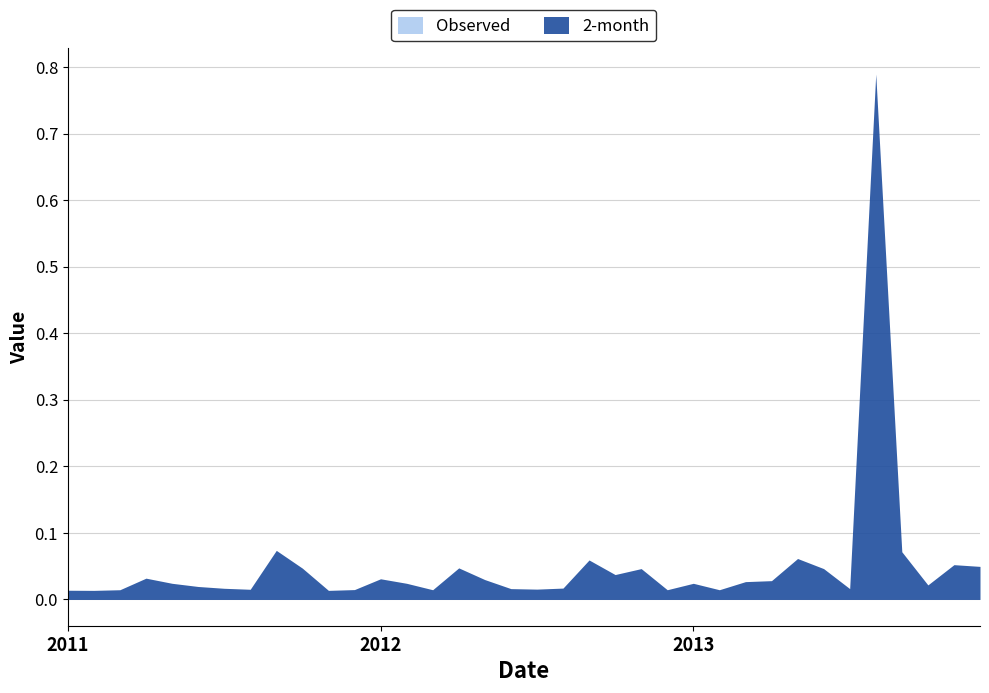

What are all the series names shown in the legend?

2-month, Observed